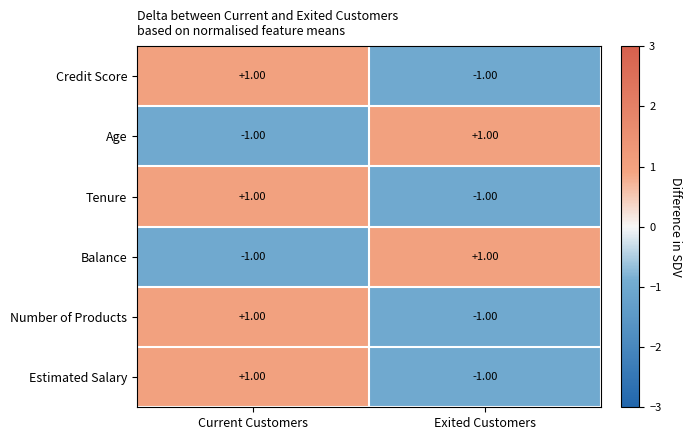

At which category is the sum across all series the highest?

Current Customers